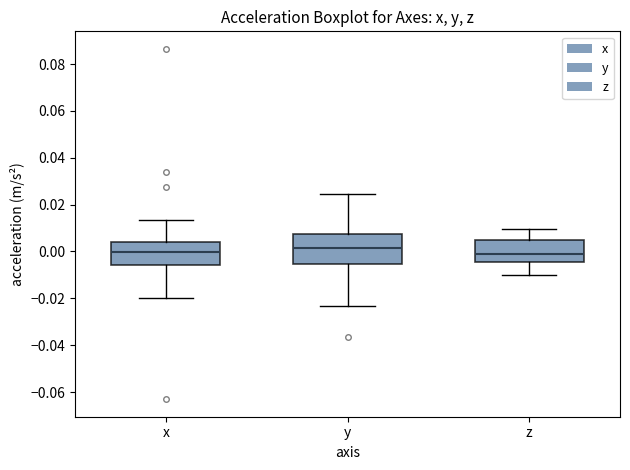

Reading left to right, read every box against the y-axis: the position of its median line, the range the box covers, and the ends of its whiskers. The values are not printed on the chart, so give them approximately, as read against the axis.

x: median 0.000, box -0.006 to 0.004, whiskers -0.020 to 0.014
y: median 0.002, box -0.006 to 0.008, whiskers -0.024 to 0.024
z: median -0.002, box -0.004 to 0.004, whiskers -0.010 to 0.010